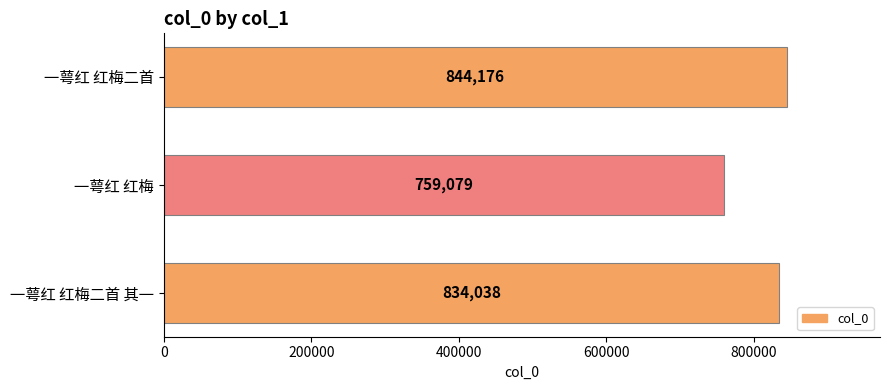

What is the change in value from 一萼红 红梅二首 其一 to 一萼红 红梅?

-74959